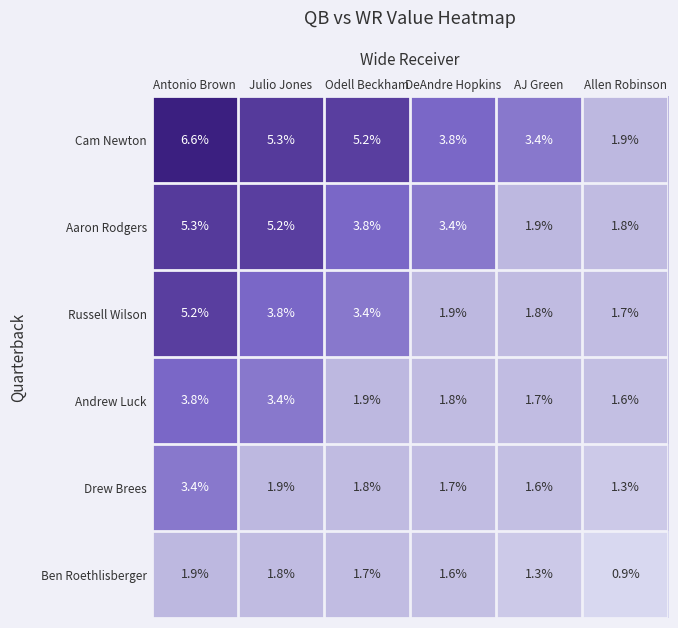

Between Odell Beckham and Allen Robinson, which series saw the biggest shift?

Cam Newton